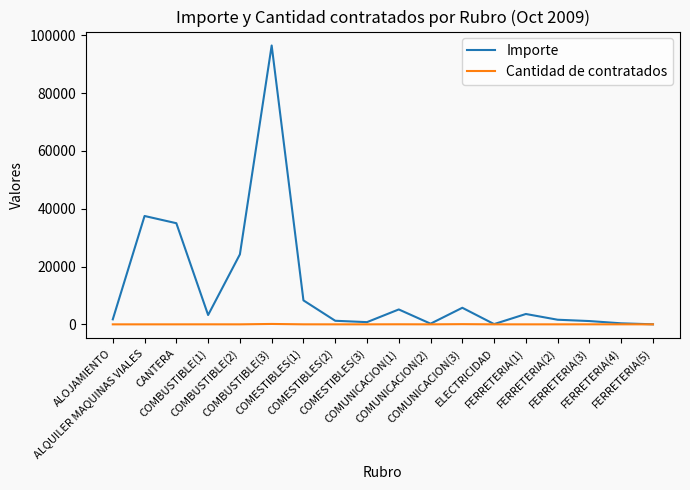

Rank the series by their maximum value, from highest to lowest.

Importe, Cantidad de contratados